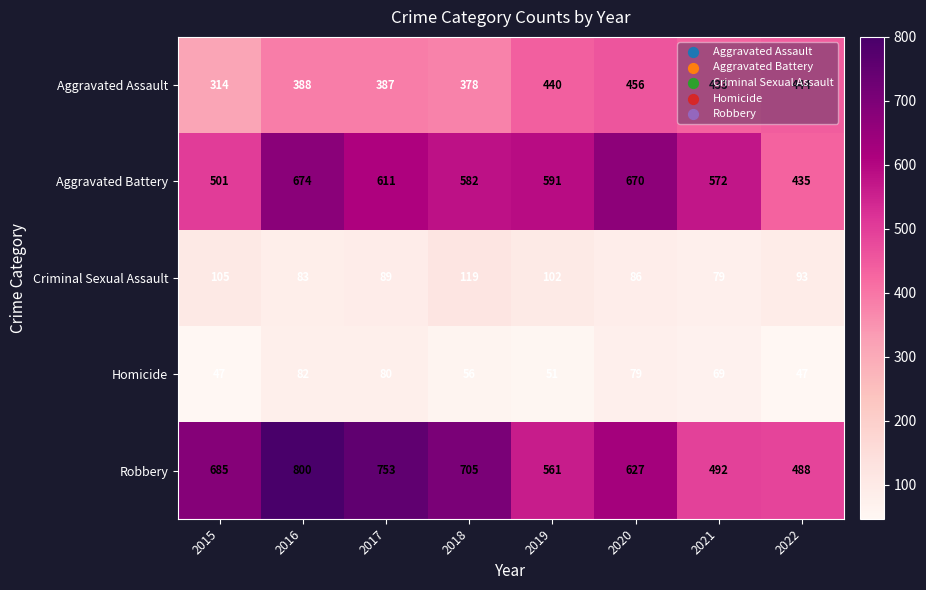

Which series has the widest spread of values?

Robbery